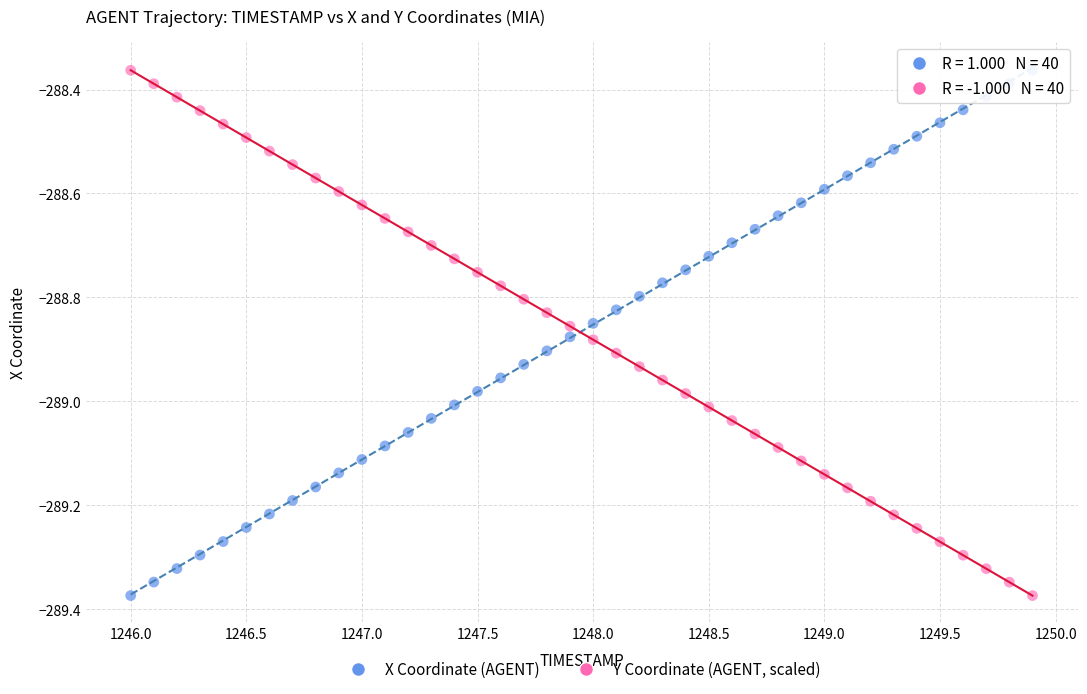

What is the X range (max minus min) for the scatter plot?

3.9